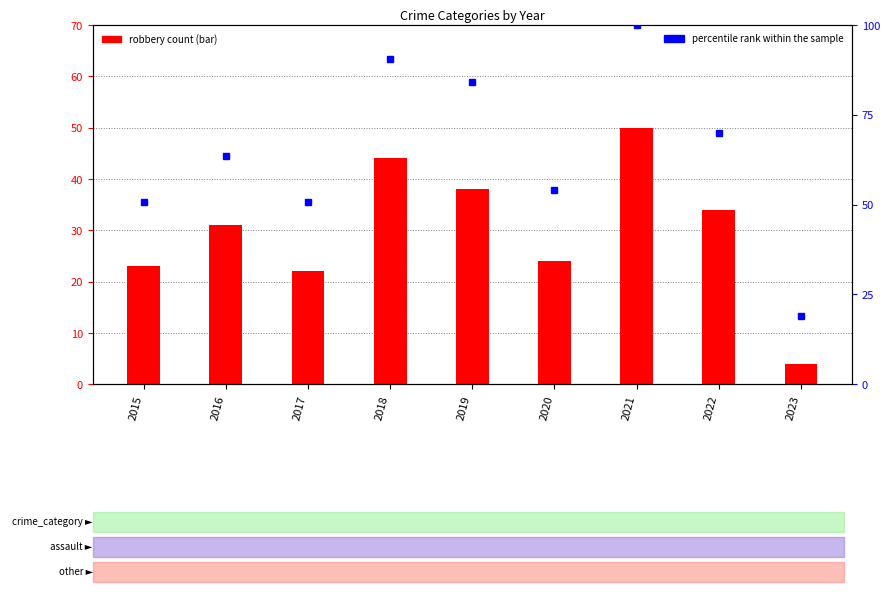

Rank the categories by percentile rank within the sample value from highest to lowest.

2021, 2018, 2019, 2022, 2016, 2020, 2015, 2017, 2023